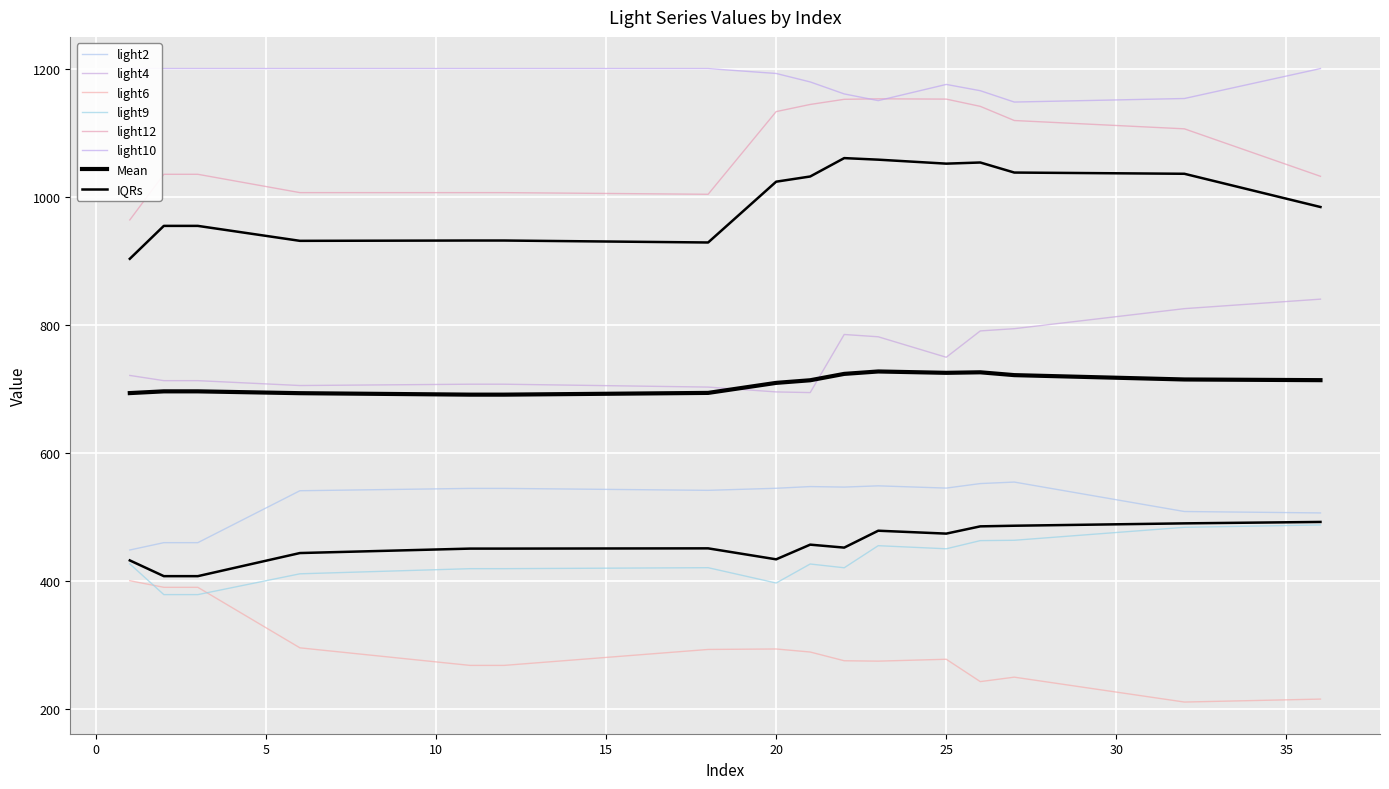

List the series in order of their peak value, highest first.

light10, light12, light4, light2, light9, light6